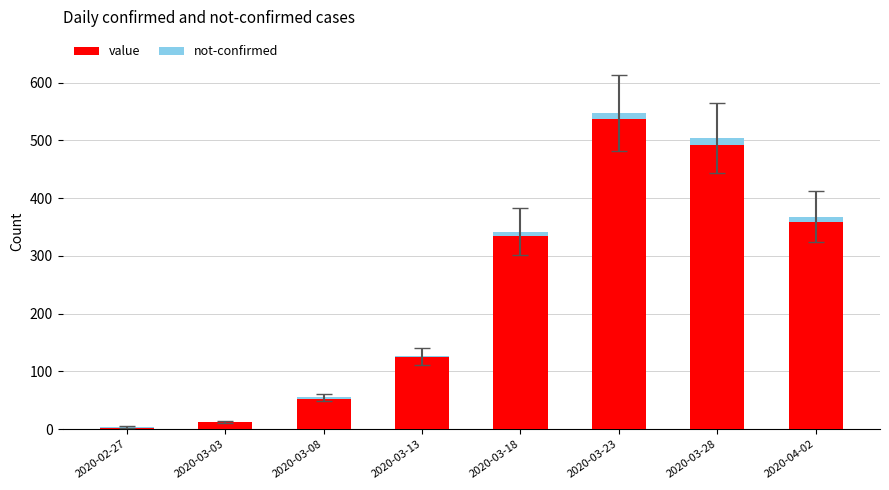

How many series are shown in this chart?

2